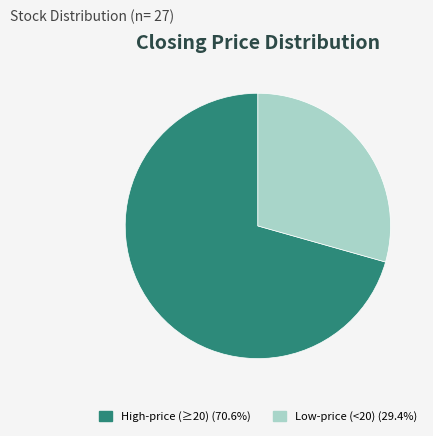

Is there a majority slice in this chart?

Yes